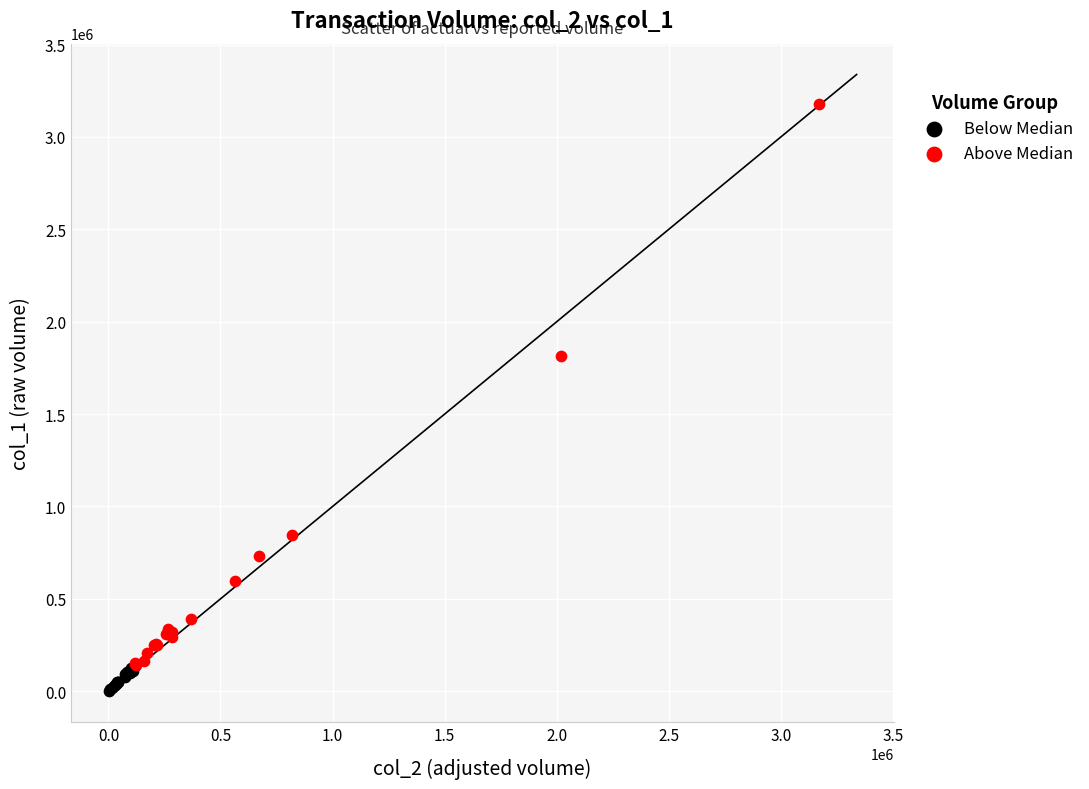

Which series has the largest Y range (max minus min)?

Above Median